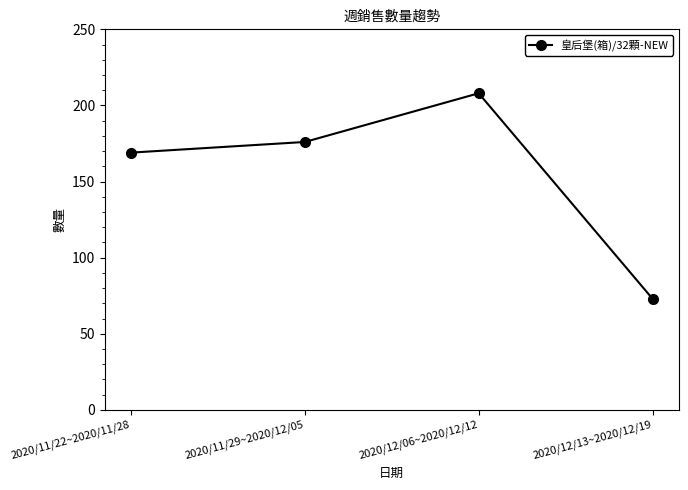

The chart shows a value of 73 at 2020/12/13~2020/12/19. True or false?

True